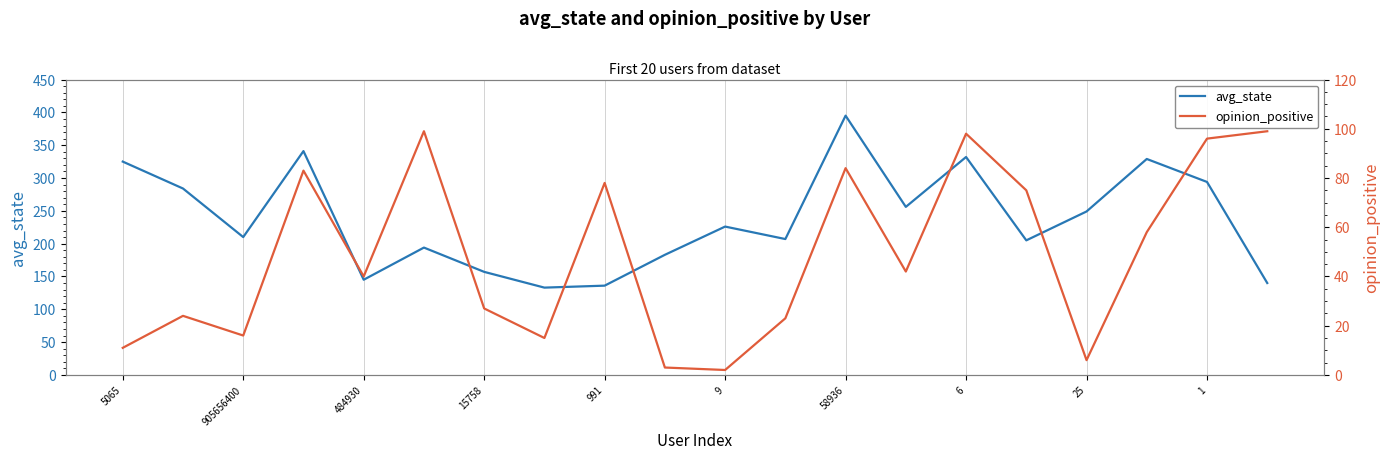

How many interior local peaks does the opinion_positive series have?

6